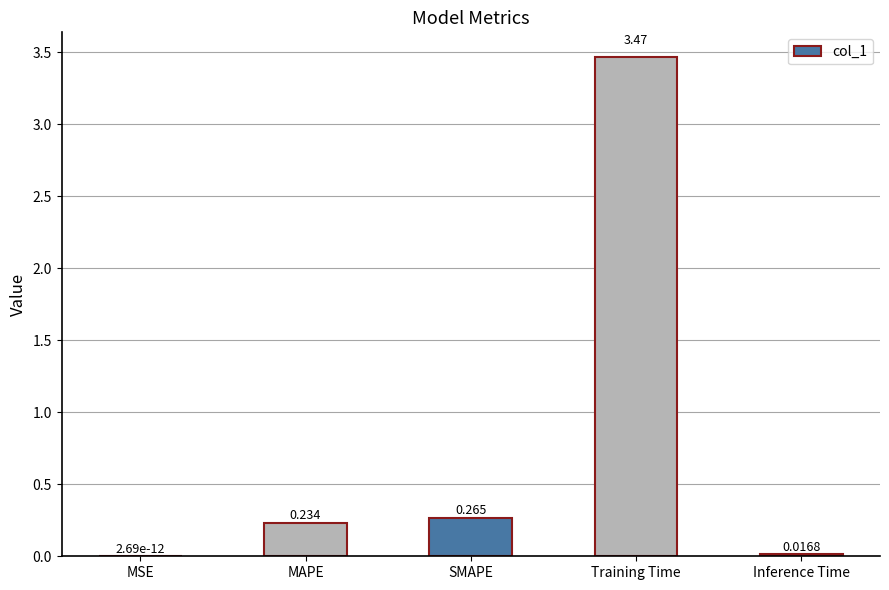

Which category has the highest value across all series?

Training Time